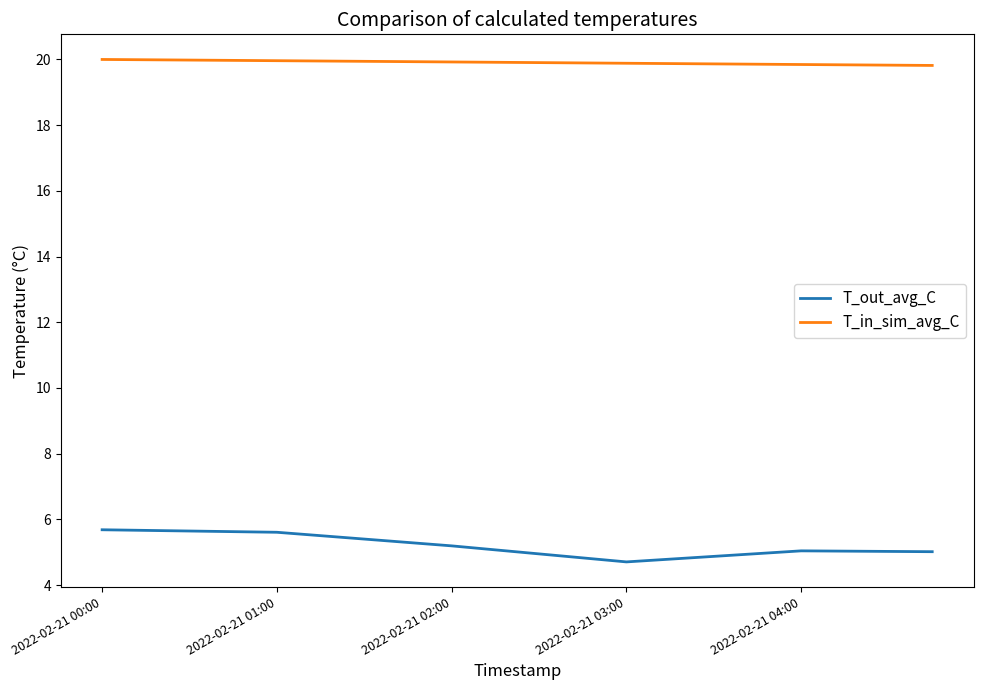

What is the difference between the maximum and minimum values in the T_out_avg_C series?

1.0